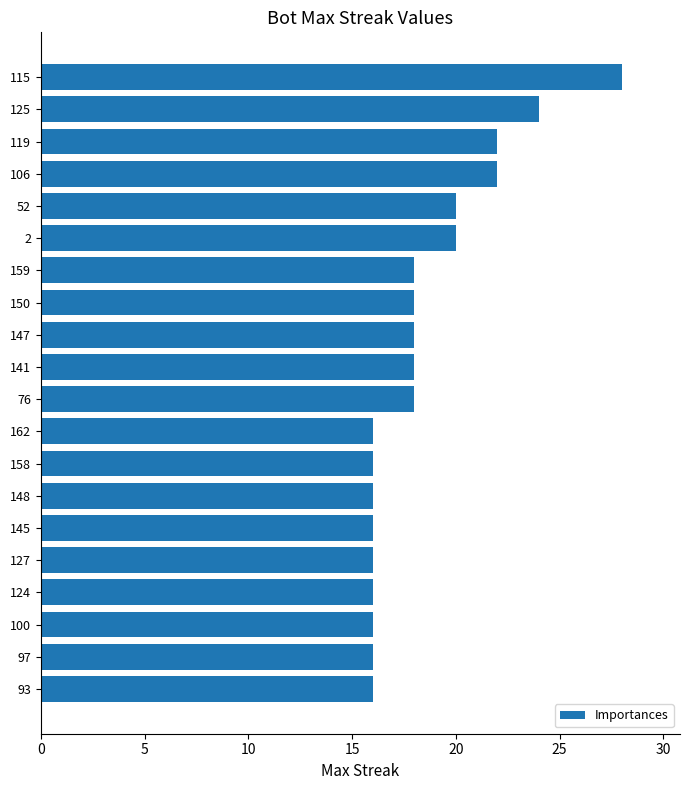

What is the smallest value displayed?

16